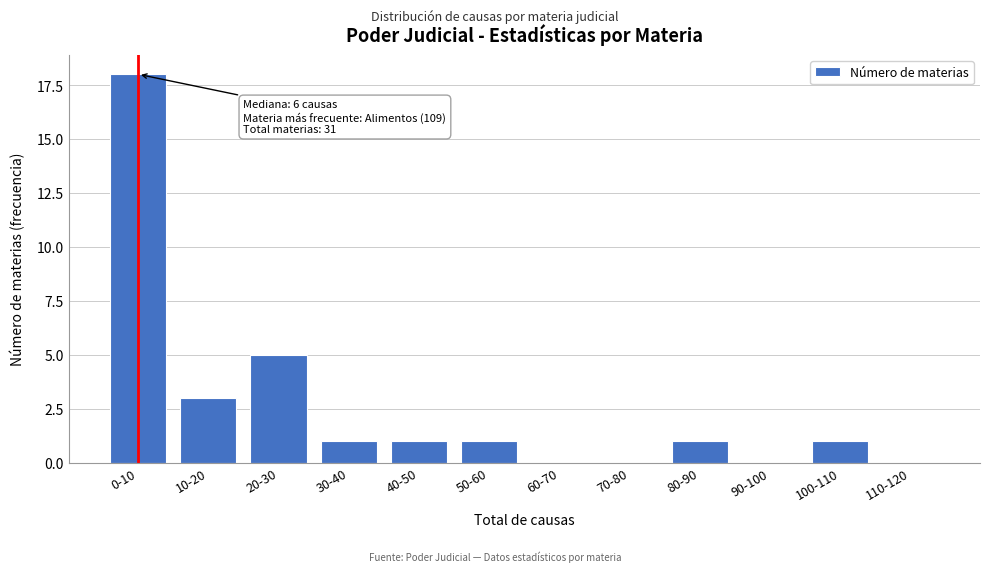

Reading left to right, list all the values displayed in this chart.

0-10=18	10-20=3	20-30=5	30-40=1	40-50=1	50-60=1	60-70=0	70-80=0	80-90=1	90-100=0	100-110=1	110-120=0